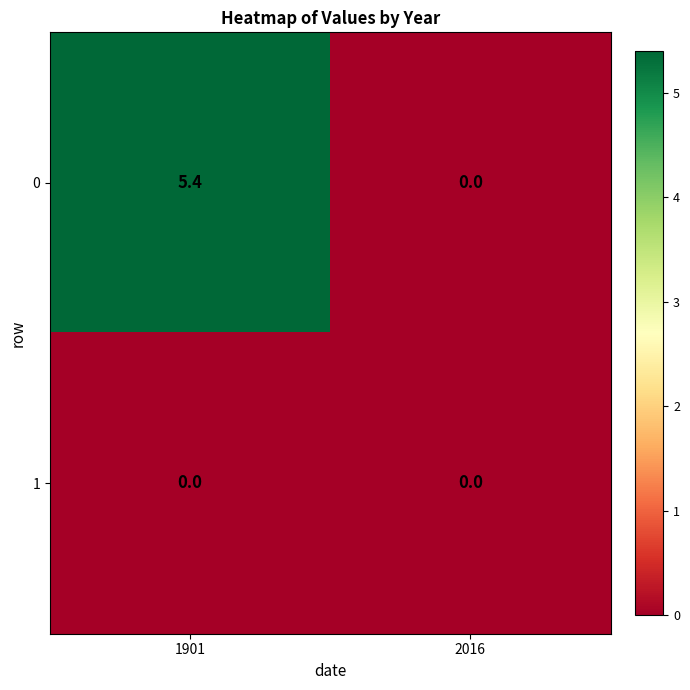

At which category is the sum across all series the highest?

1901